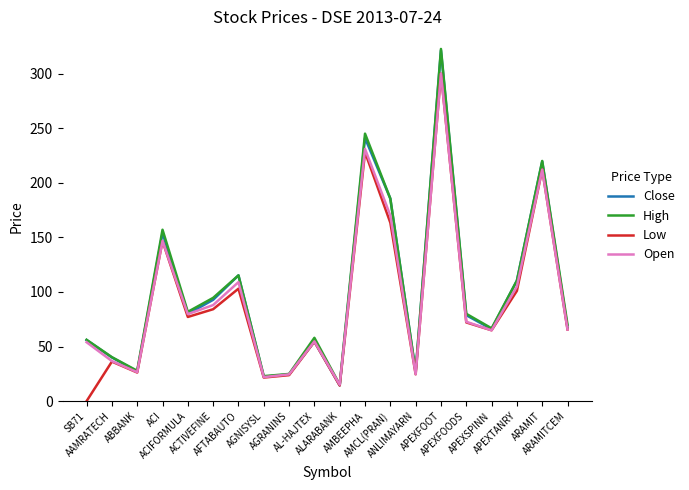

What is the spread (max minus min) of values at APEXFOOT?

22.6